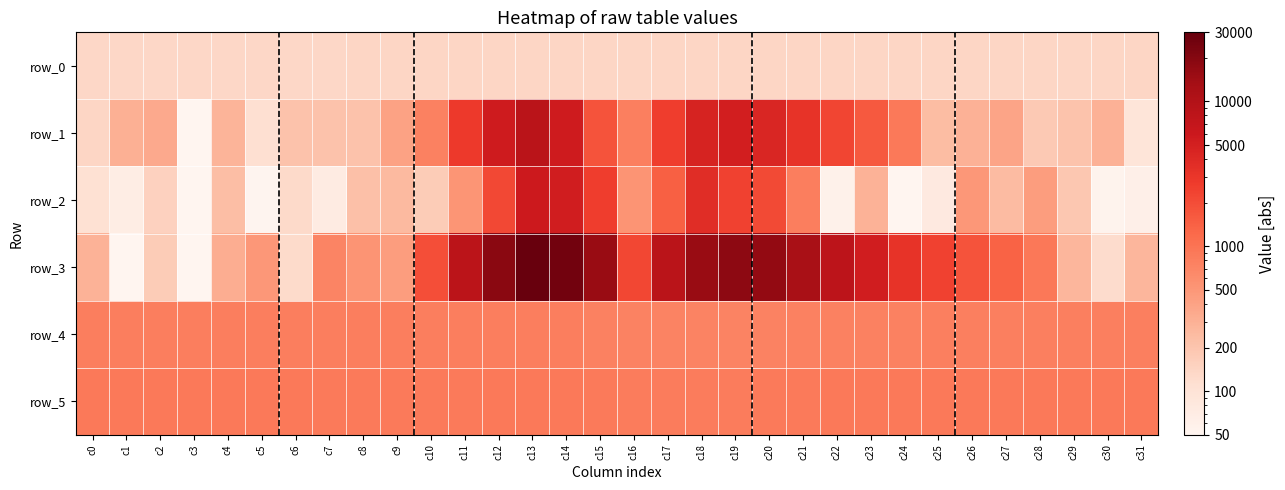

How many series are shown in this chart?

6